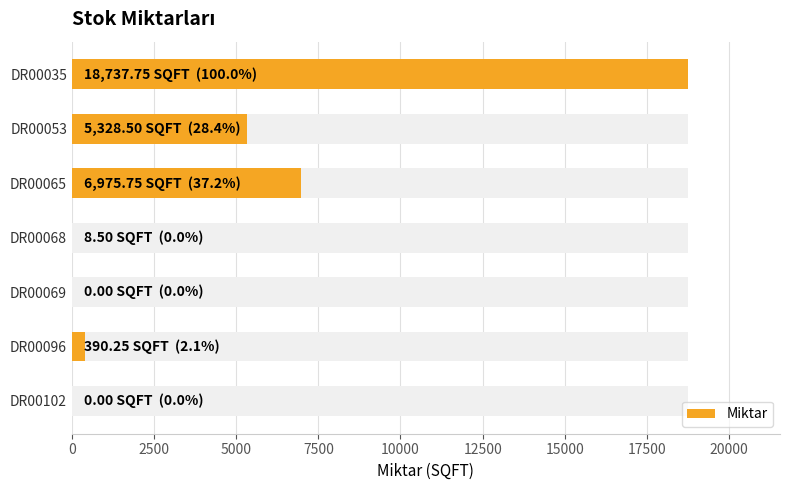

The chart shows a value of 2150.4 at DR00065. True or false?

False